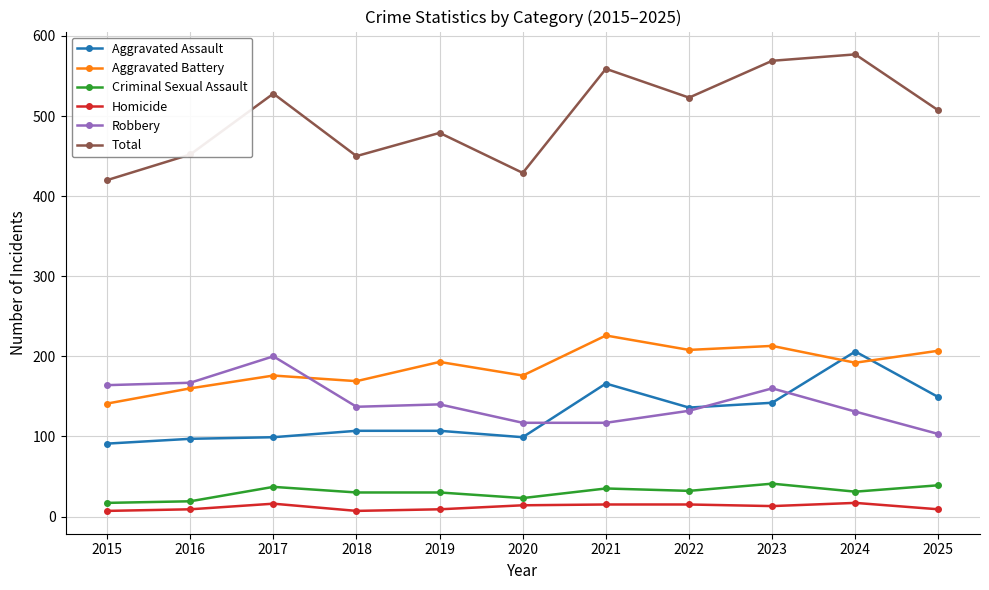

The value of Homicide at 2022 is 15. True or false?

True